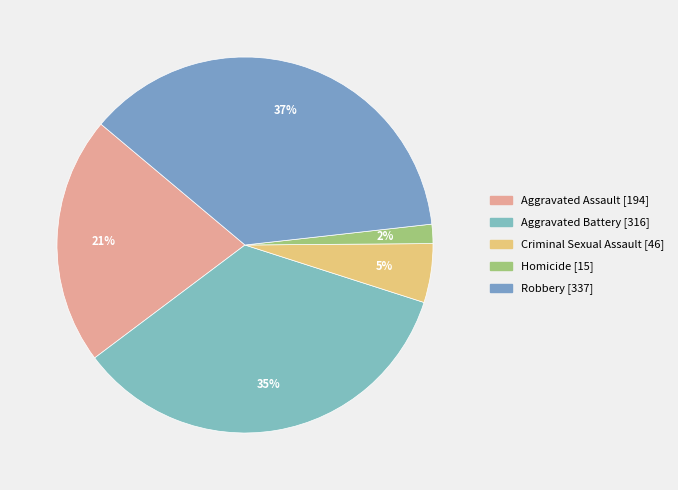

How many segments does this pie chart have?

5